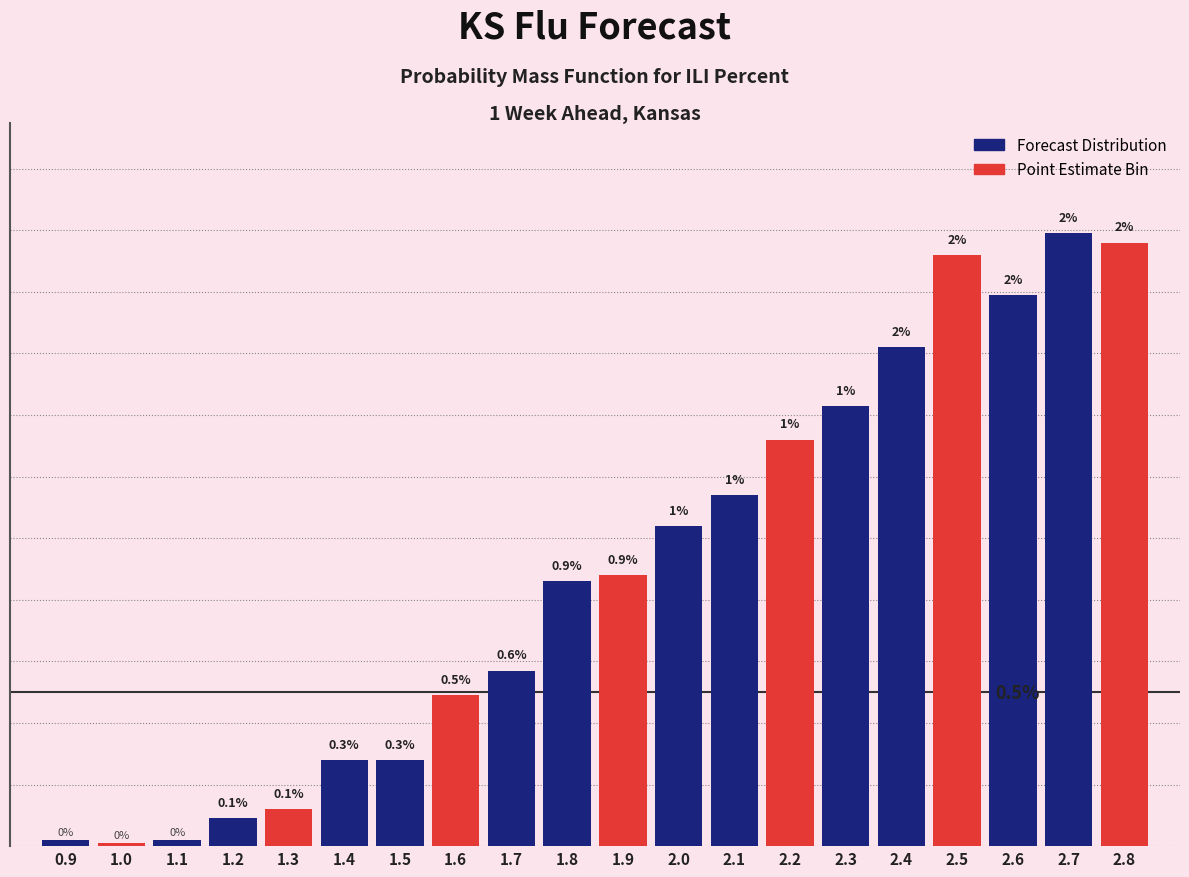

Does the chart contain any negative values?

No